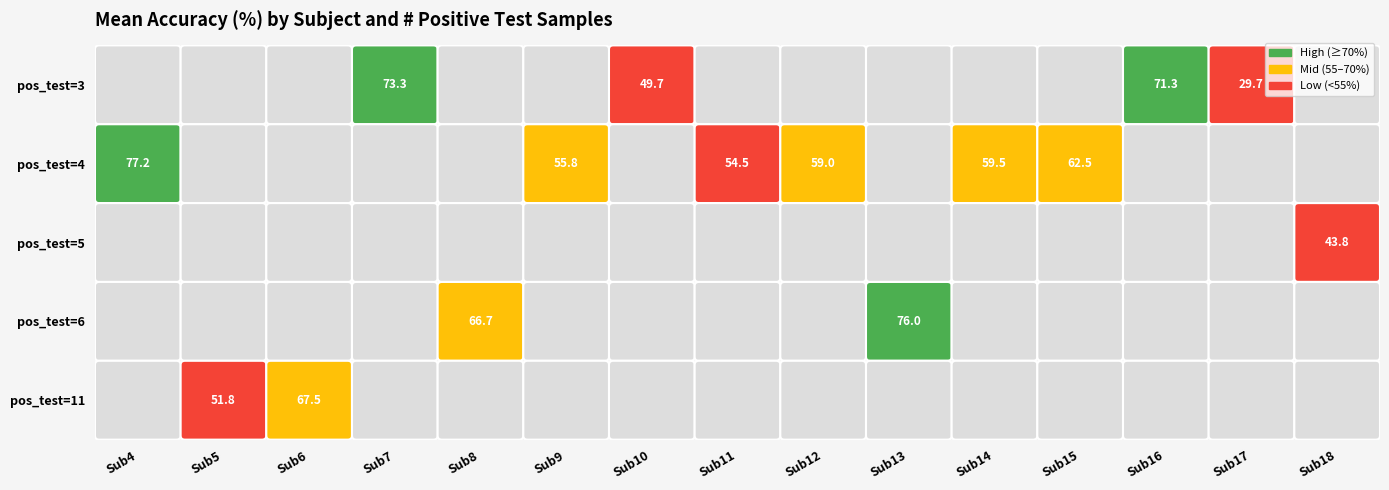

Count the number of categories in the chart.

15